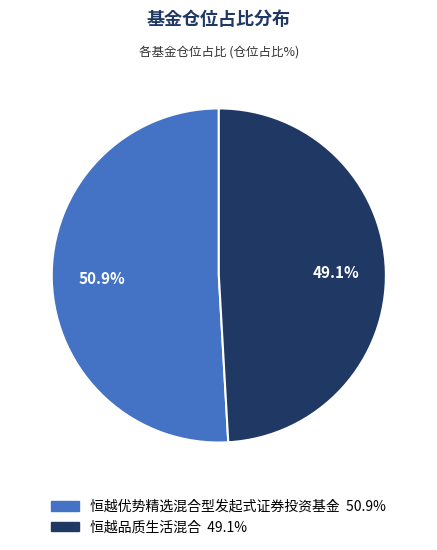

Is there any slice that represents more than half of the pie?

Yes